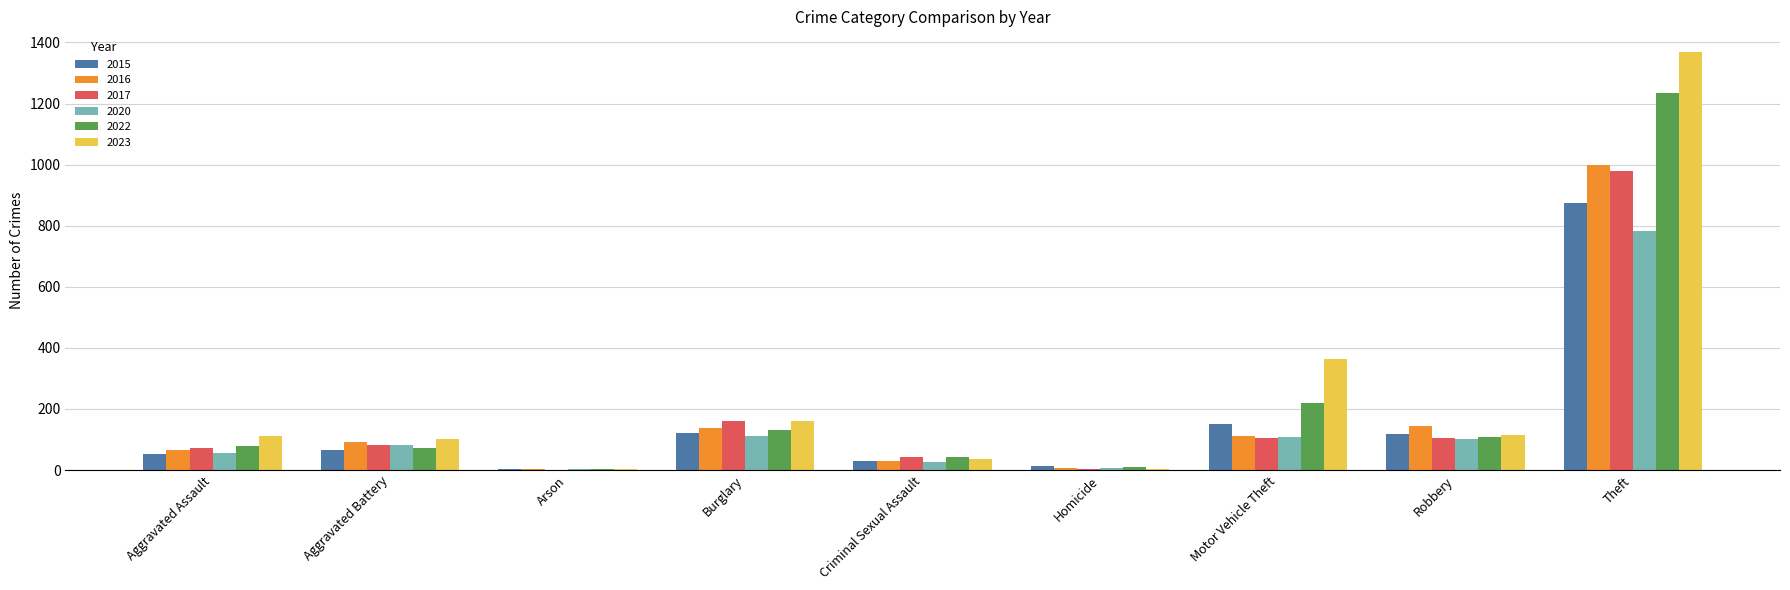

How many categories are shown in the chart?

9